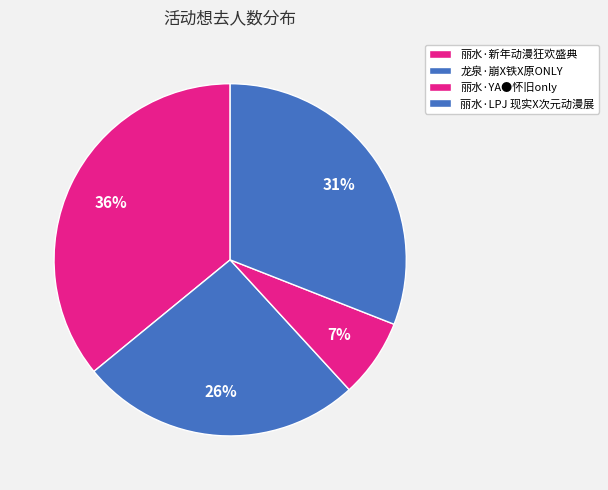

Count the number of slices in the pie.

4